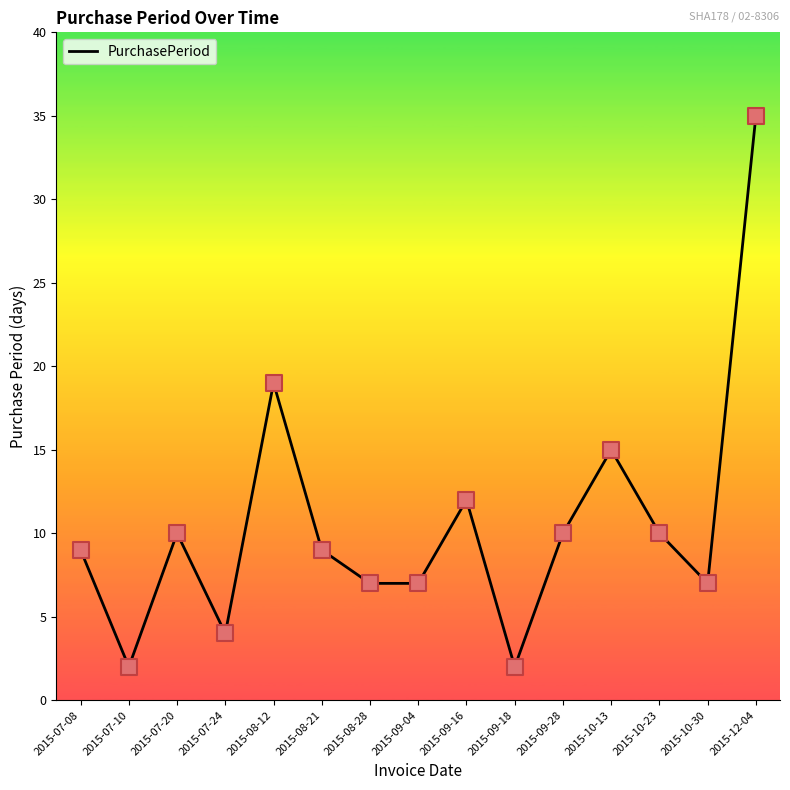

Which has a higher value, 2015-07-10 or 2015-12-04?

2015-12-04